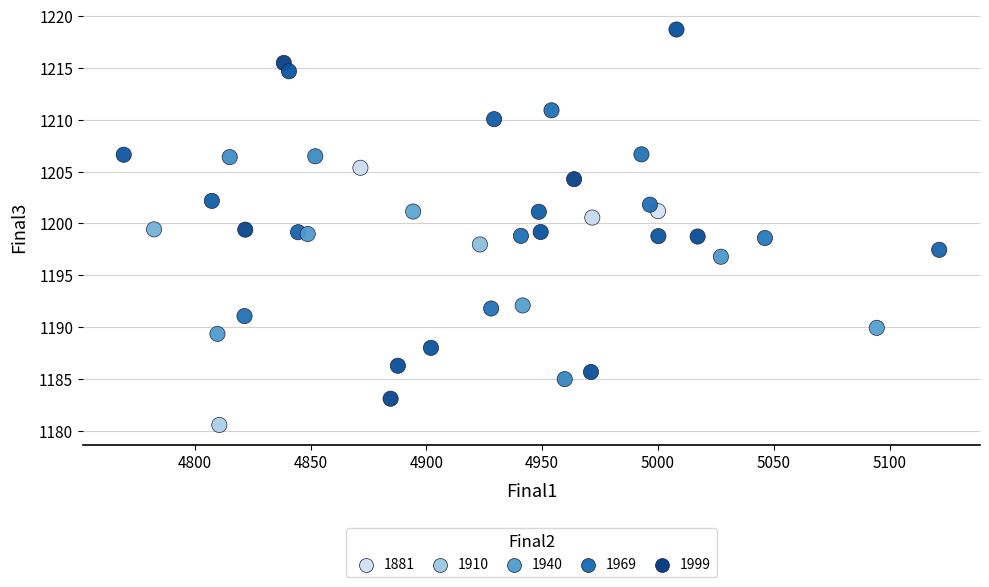

What is the range of X values (max minus min)?

352.1